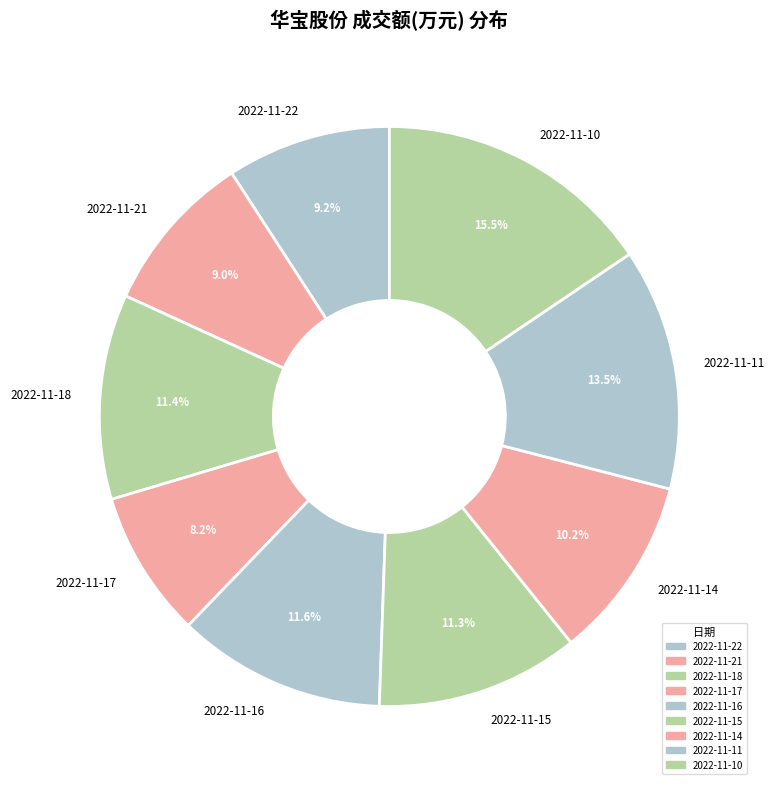

What is the ratio of the value at 2022-11-17 to the value at 2022-11-22?

0.9